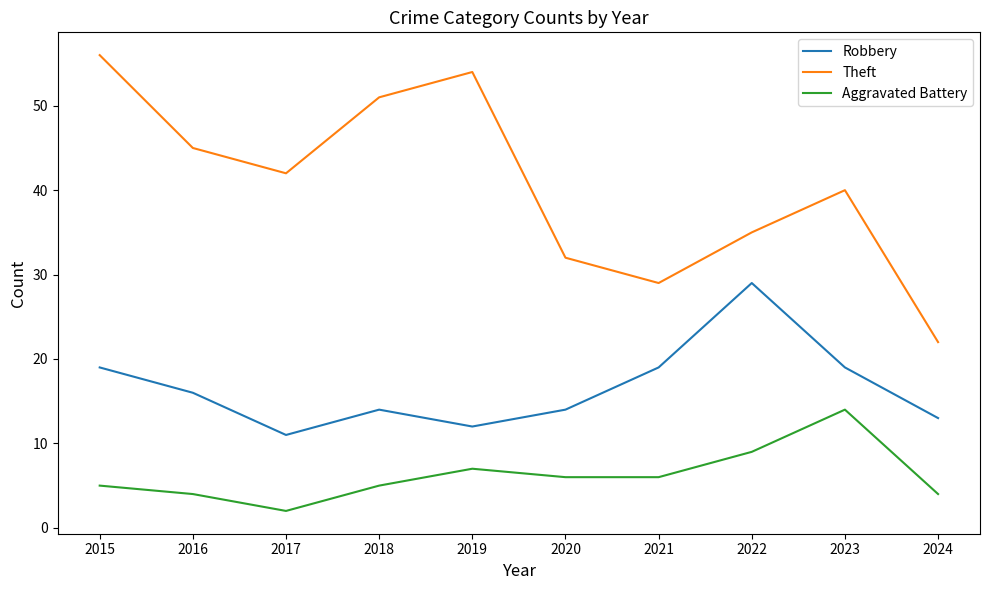

What is the maximum value shown in the chart?

56